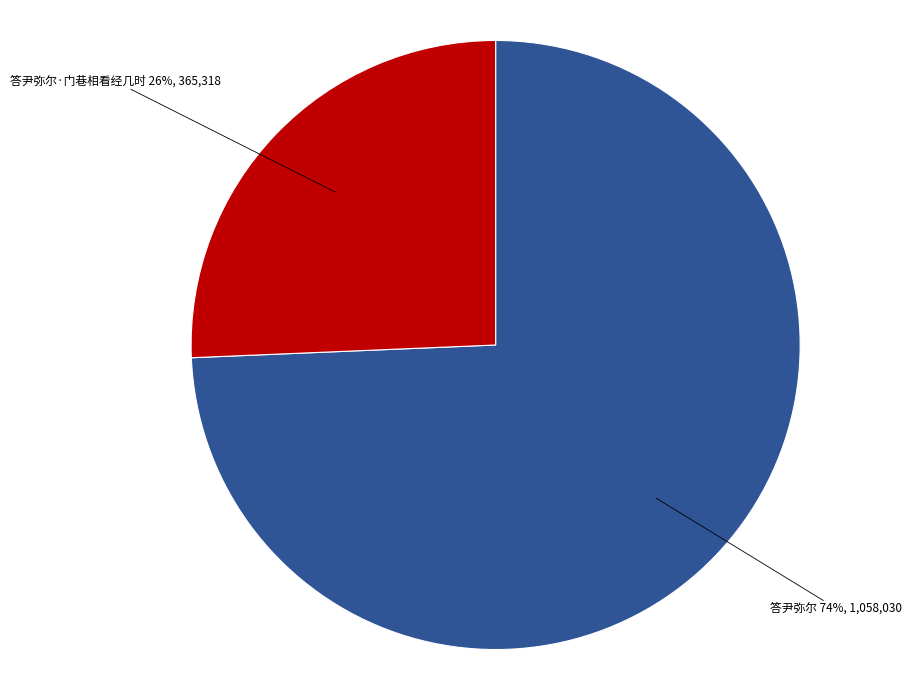

Rank the categories by value from lowest to highest.

答尹弥尔·门巷相看经几时, 答尹弥尔